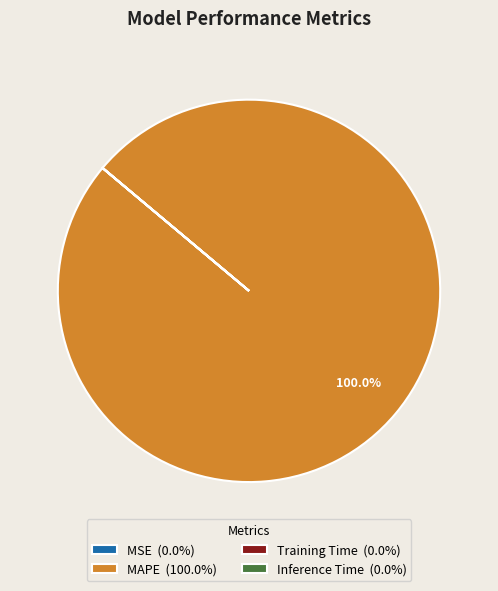

Is MAPE (100.0%) the majority of the pie?

Yes